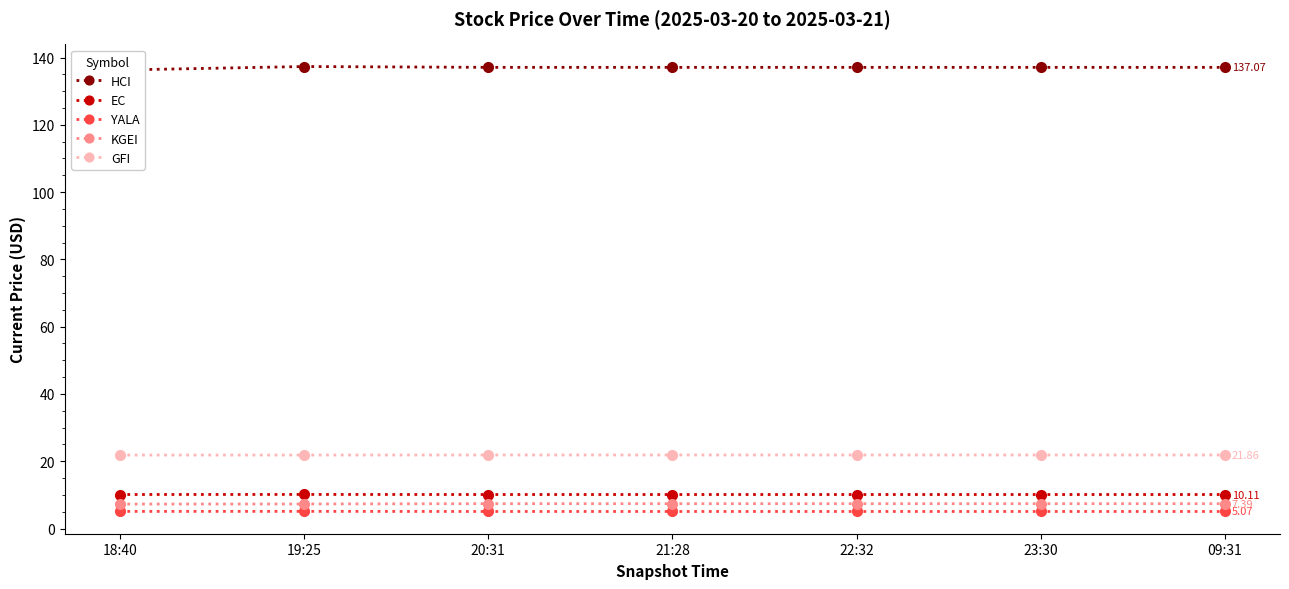

True or false: KGEI and HCI cross at least once.

False